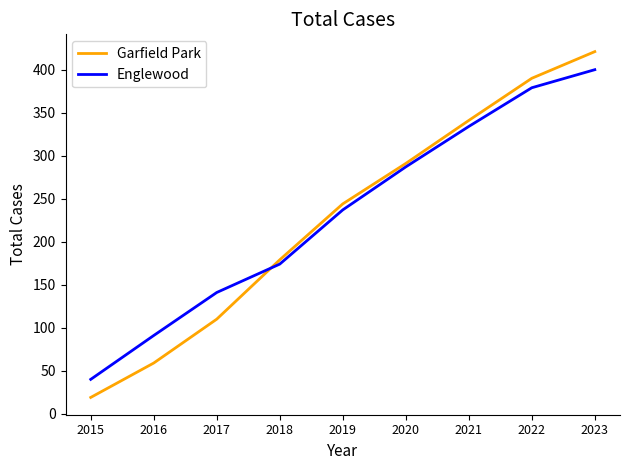

Which series has the largest range (max minus min)?

Garfield Park